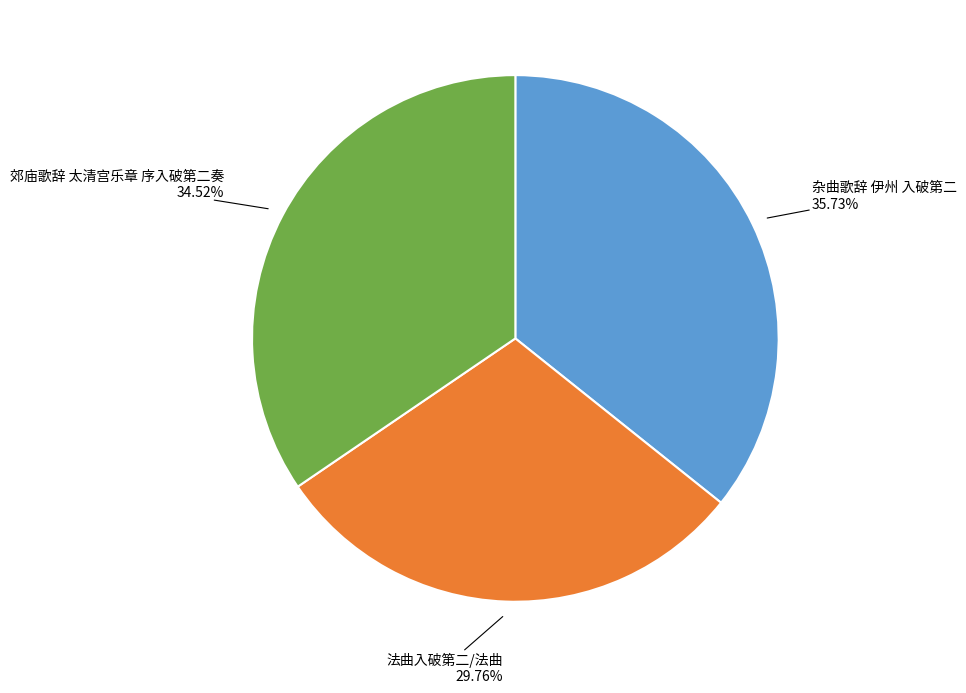

Does any single category account for the majority?

No